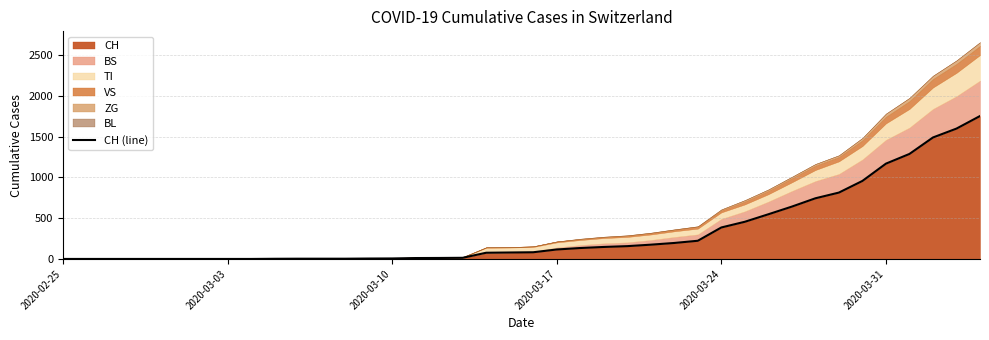

How many lines are shown in the chart?

1